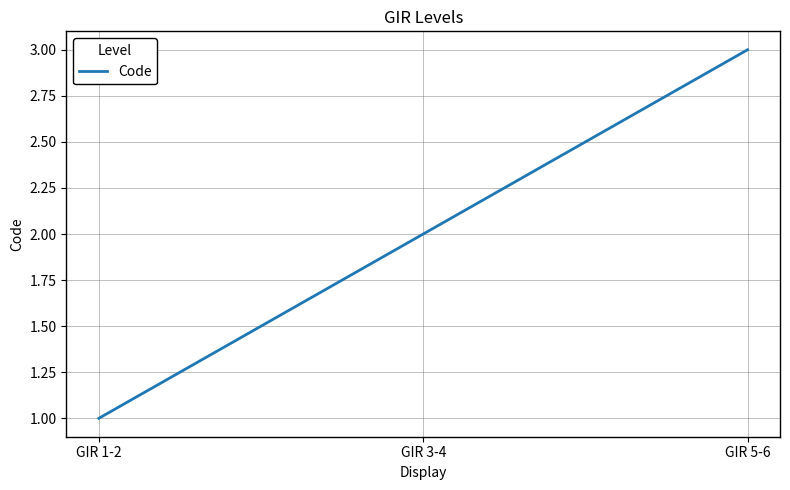

True or false: the data shows 5 at GIR 5-6.

False